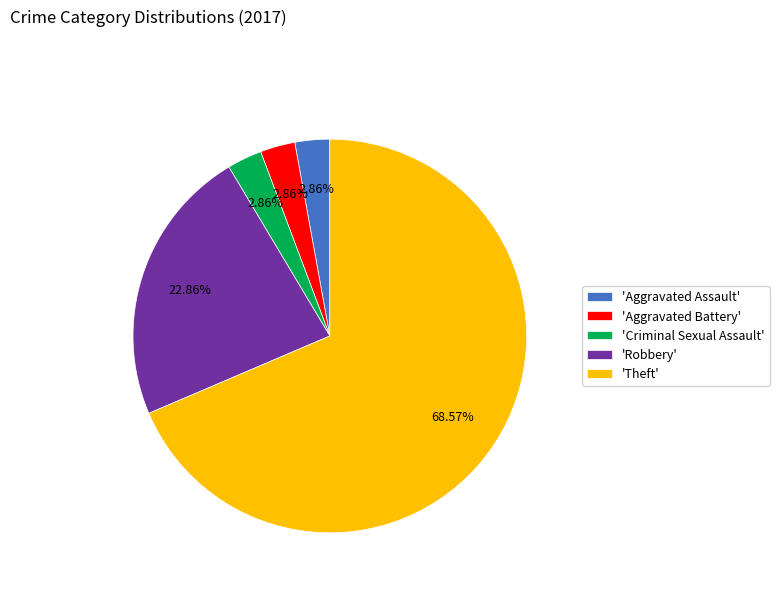

How many slices are in this pie chart?

5